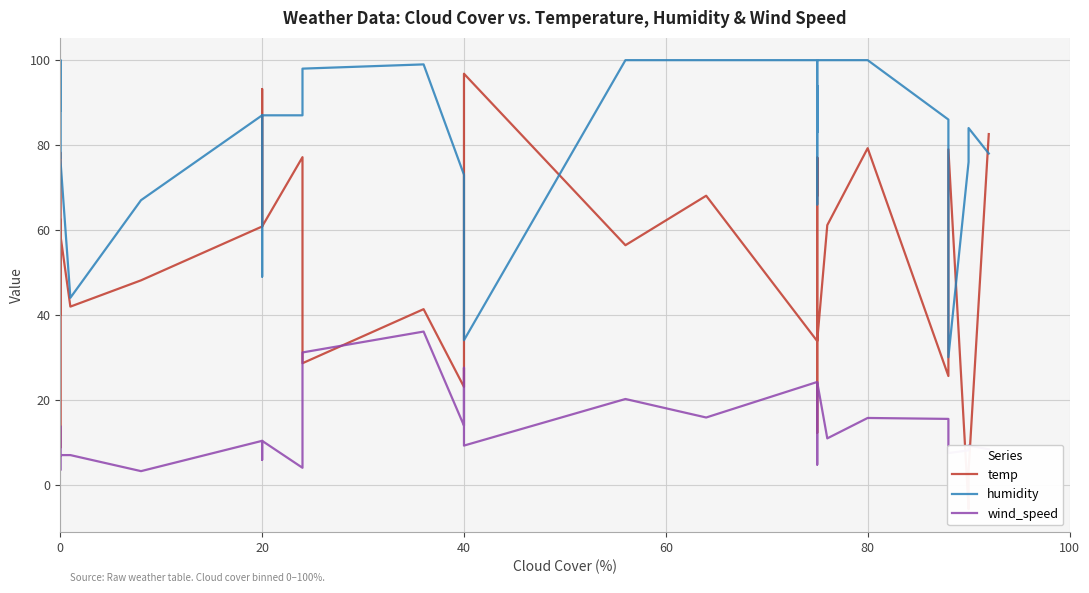

What are all the series names shown in the legend?

temp, humidity, wind_speed